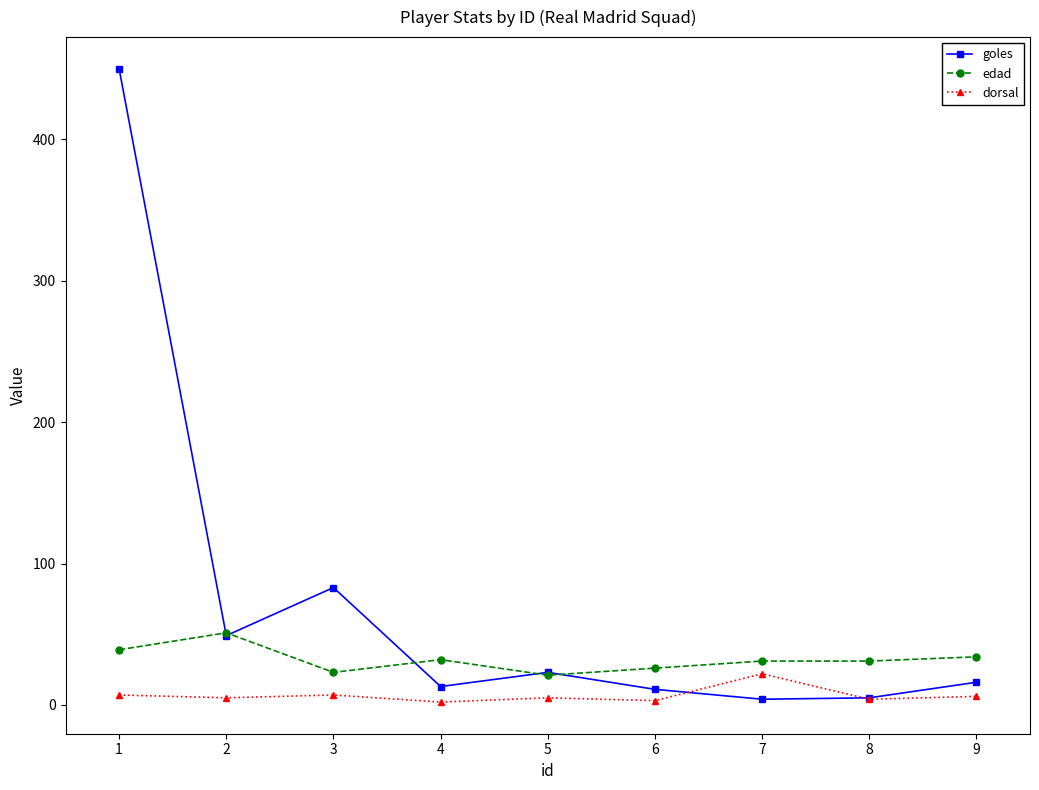

Which series has the largest range (max minus min)?

goles